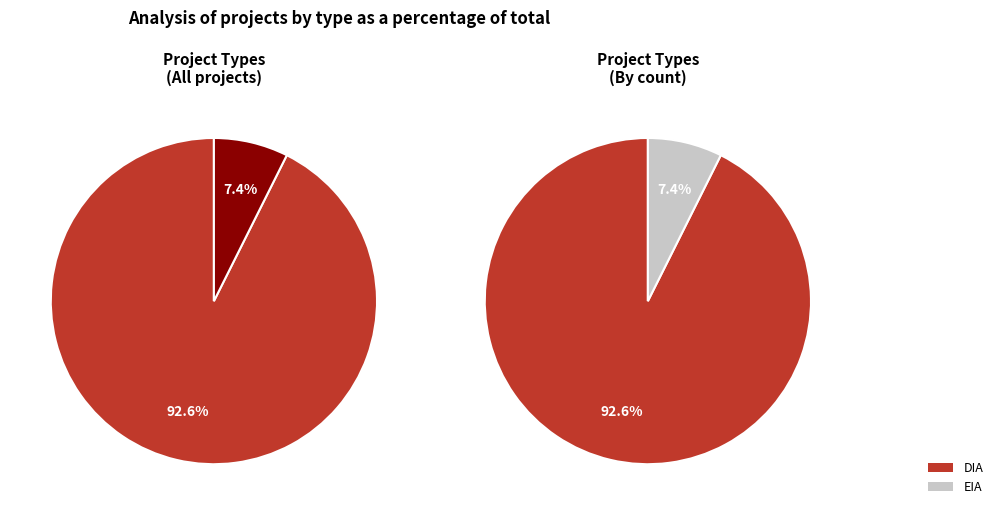

What percentage is the EIA slice, to the nearest percent?

7%